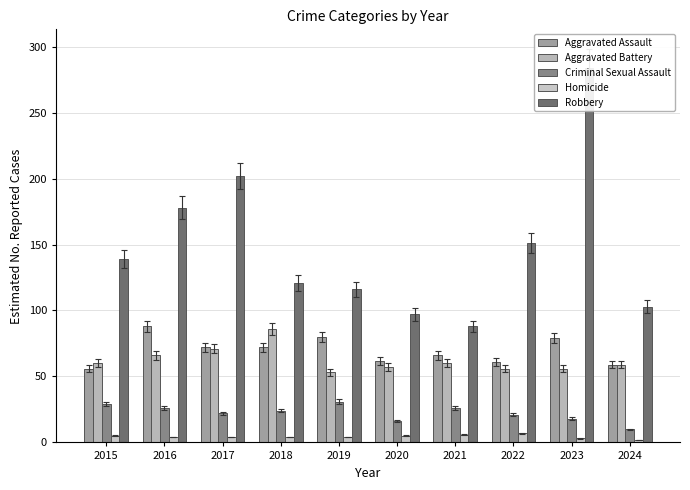

At how many categories does at least one series exceed 242?

1